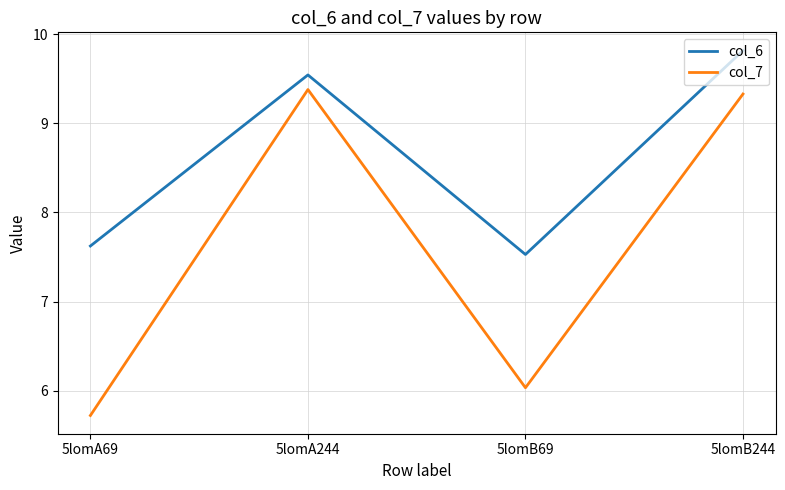

True or false: col_6 and col_7 cross at least once.

False